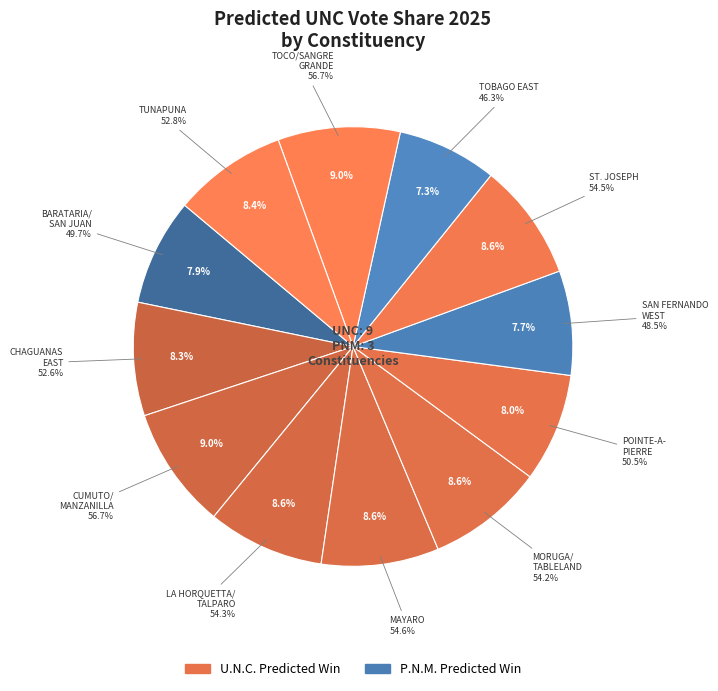

The LA HORQUETTA/TALPARO slice represents 19% of the pie. True or false?

False